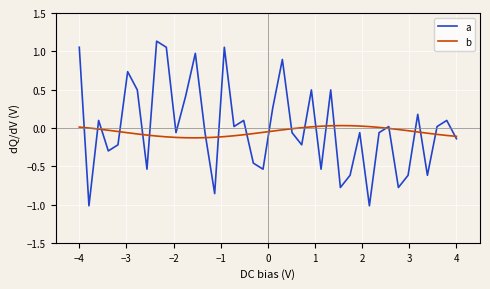

How many intersections are there between b and a?

21